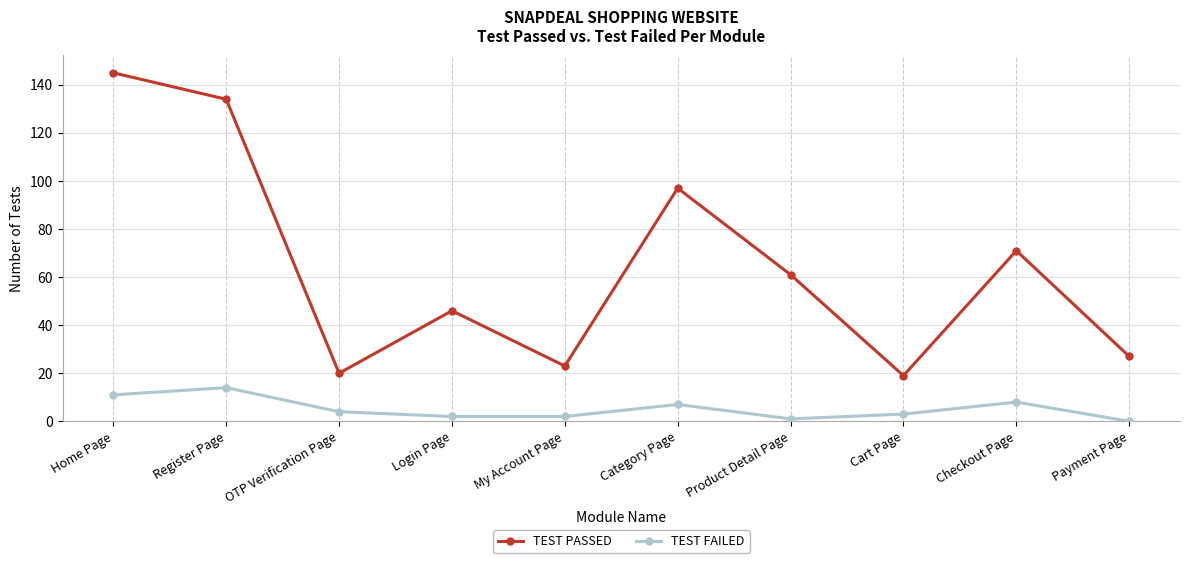

Count the number of categories in the chart.

10